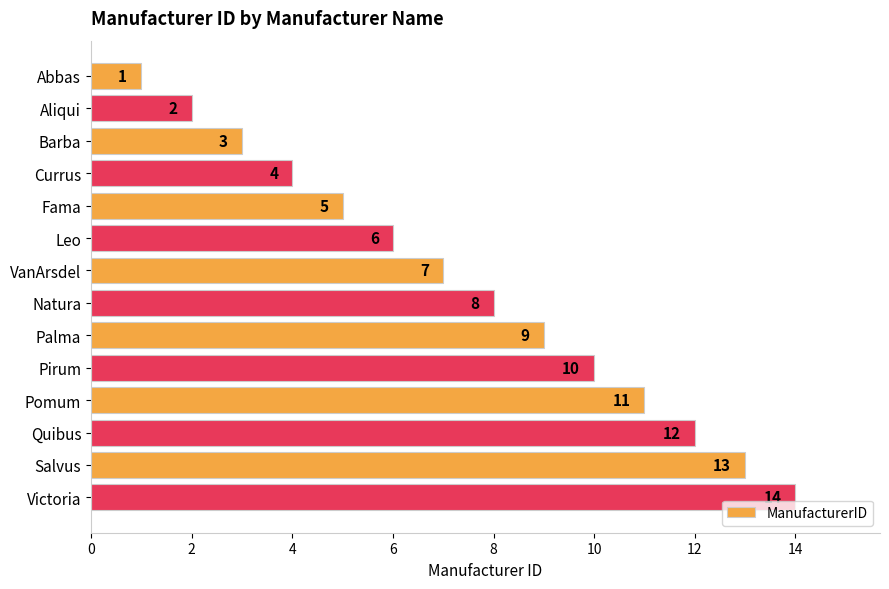

What is the minimum value shown in the chart?

1